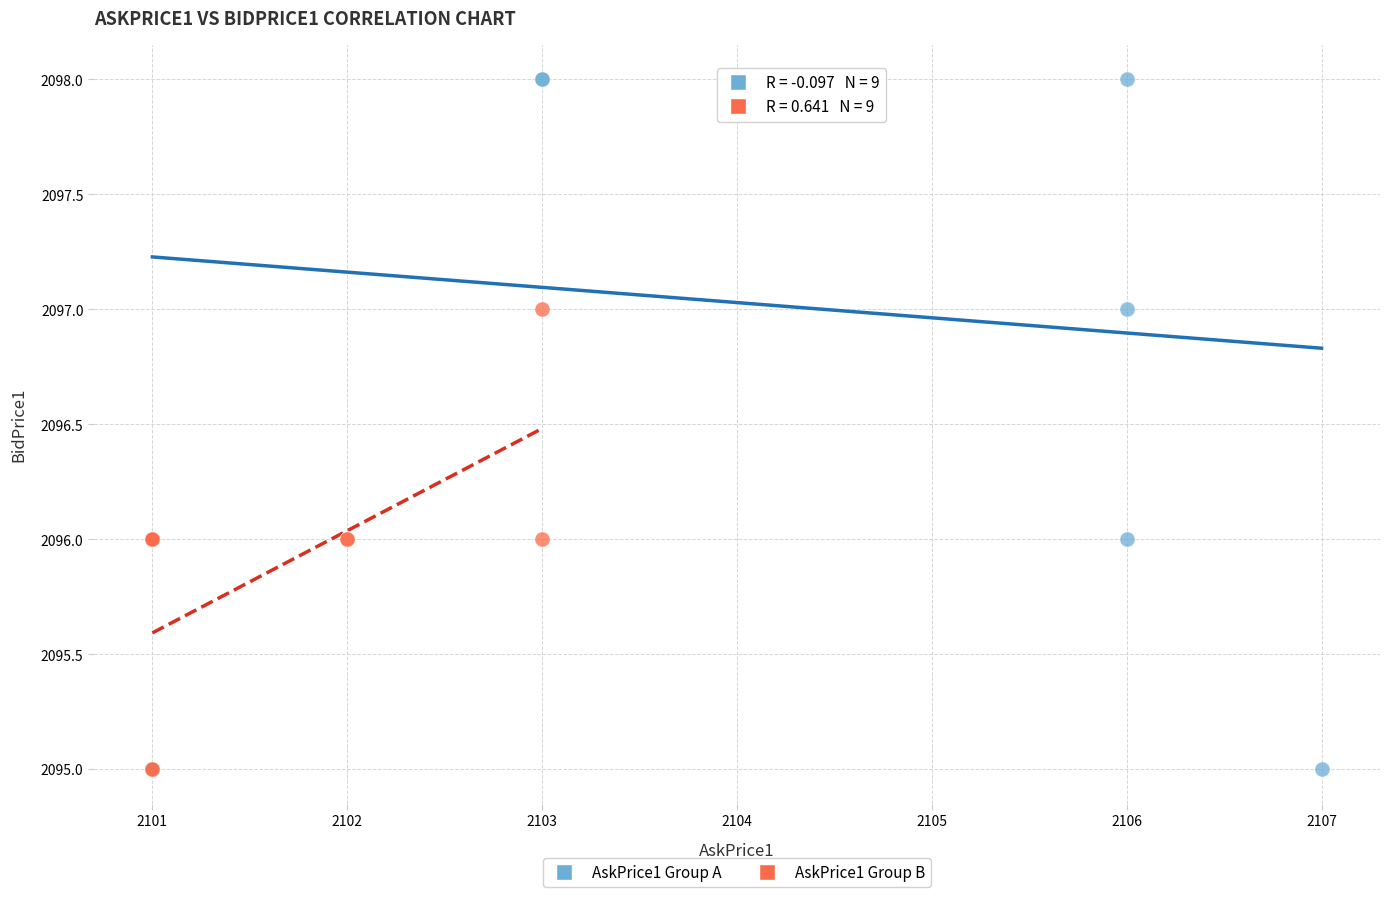

Which series has the largest Y range (max minus min)?

AskPrice1 Group A